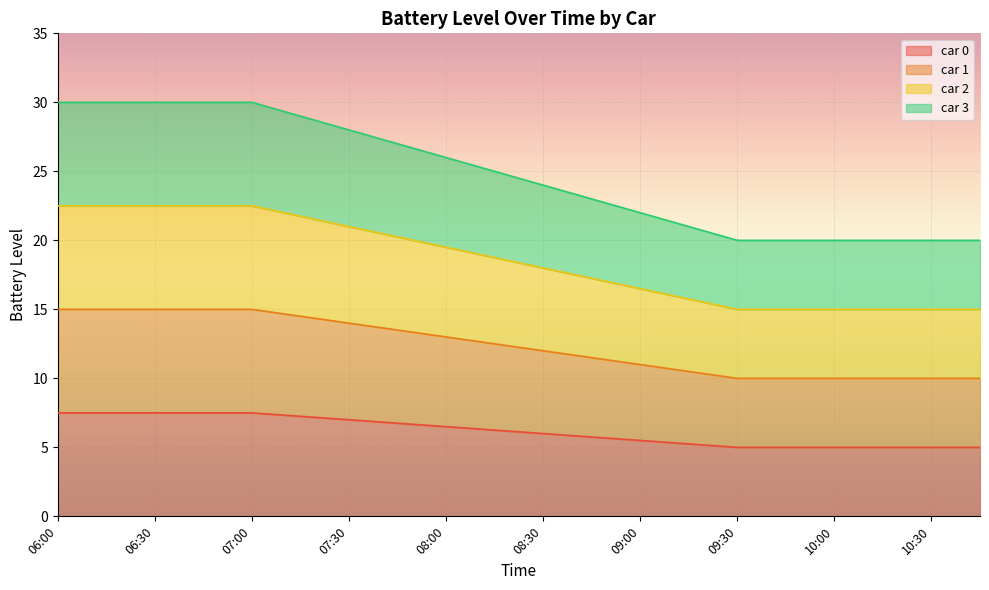

True or false: car 1 has more than 2 interior local peaks.

False